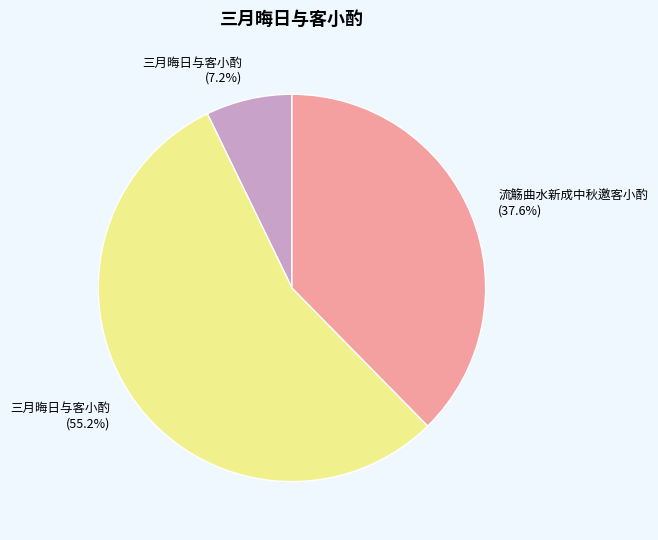

Is there a majority slice in this chart?

Yes